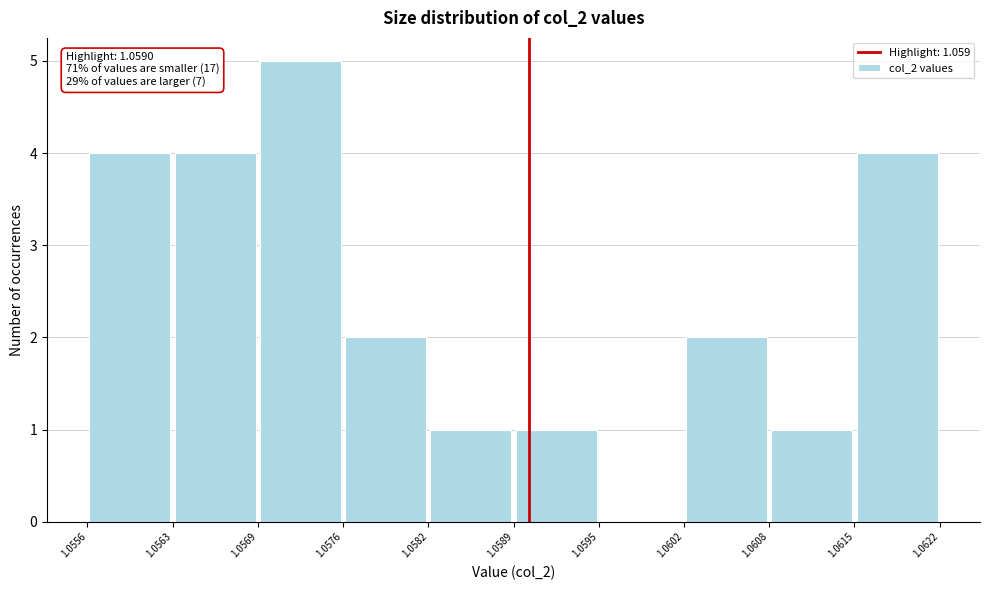

Over which range of the x-axis is the bar tallest?

1.0569 to 1.0576